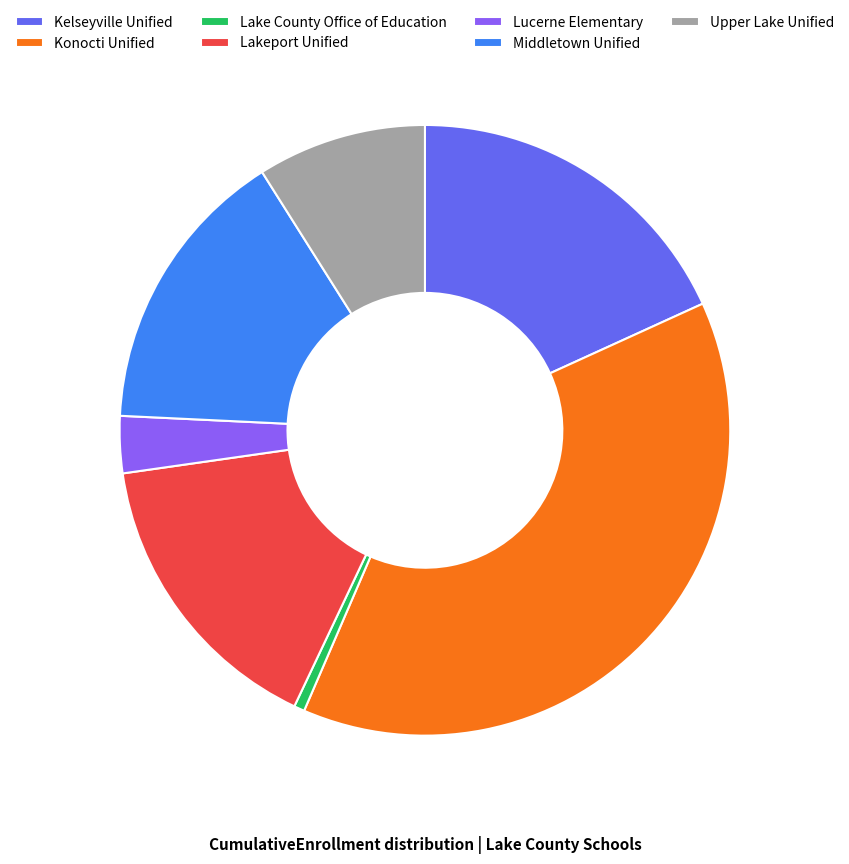

Between Upper Lake Unified and Kelseyville Unified, which is larger?

Kelseyville Unified